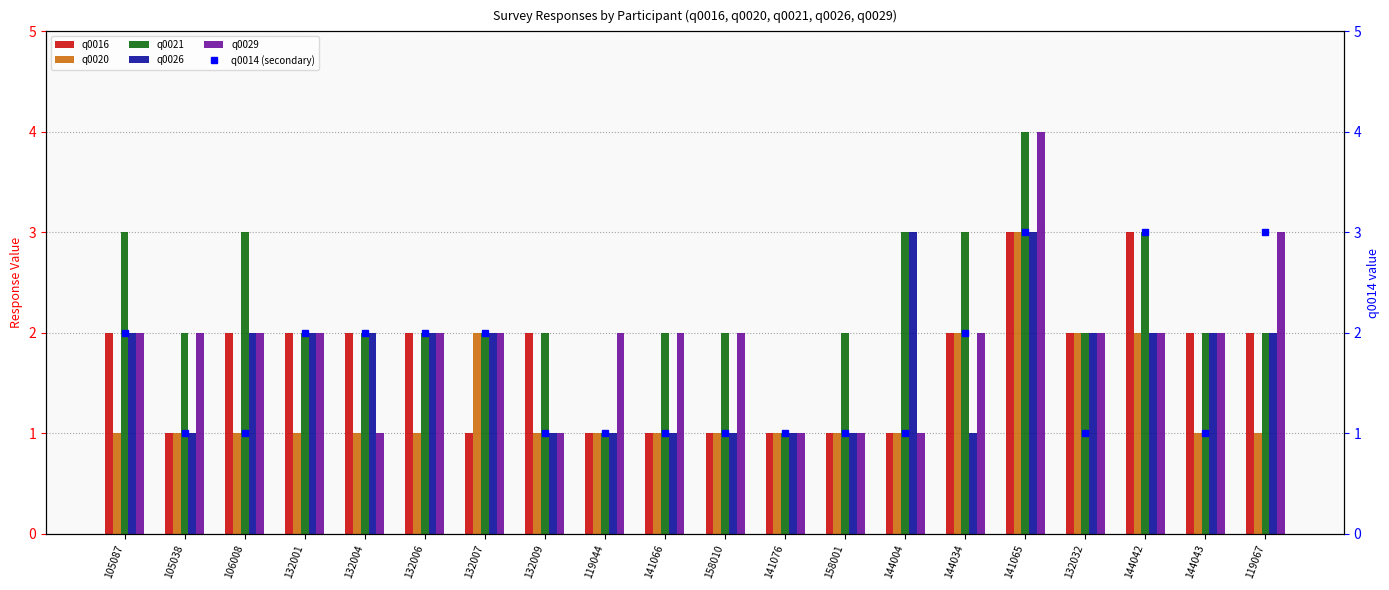

What is the difference between the maximum and minimum values in the q0021 series?

3